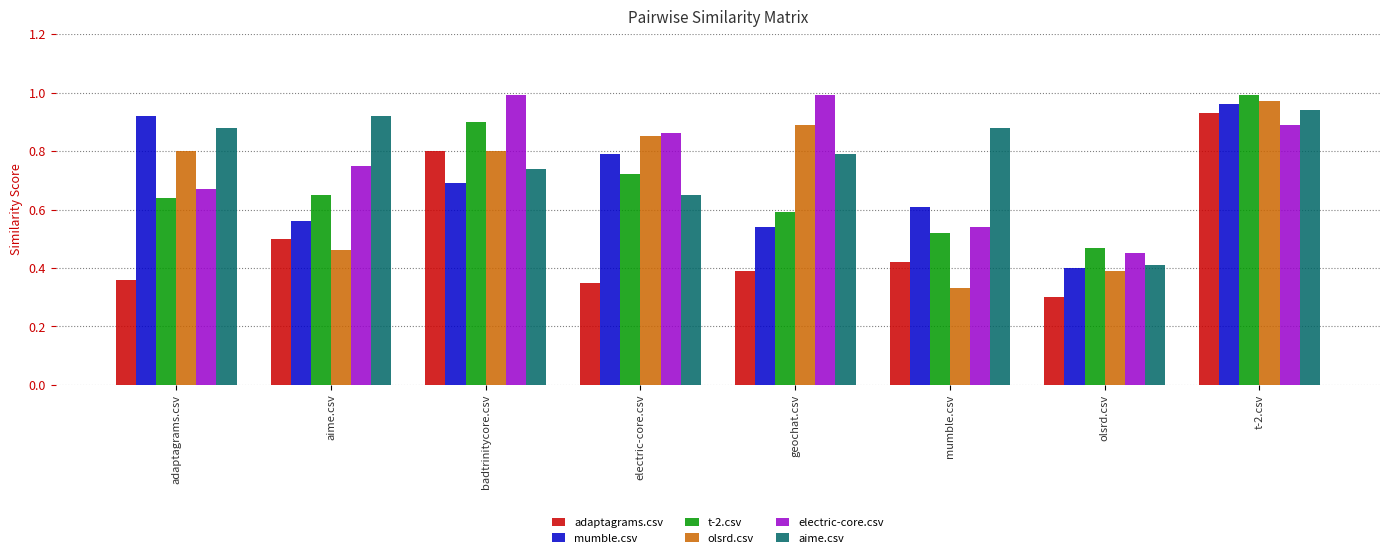

At which label is electric-core.csv closest to 0?

olsrd.csv